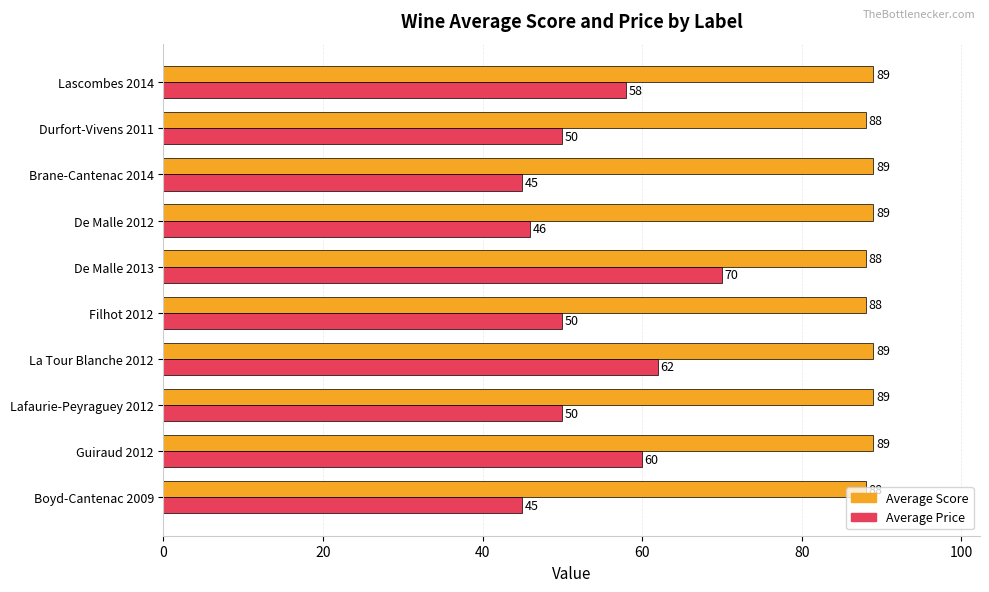

What is the maximum value shown in the chart?

89